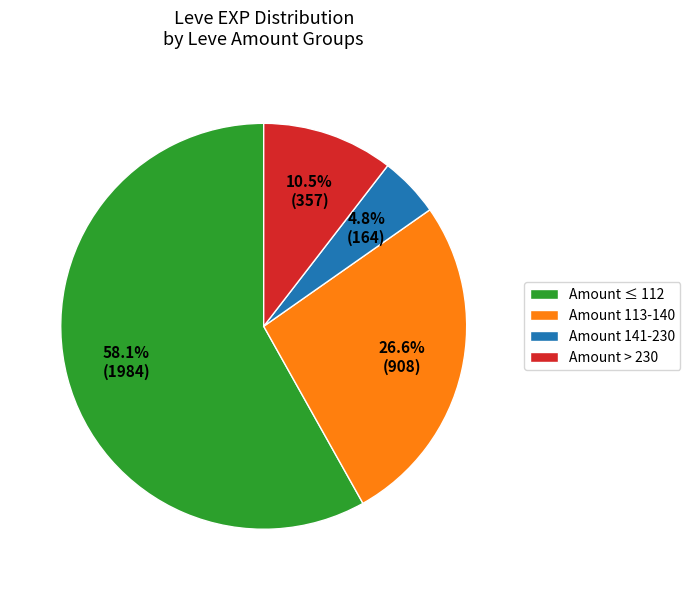

Do Amount ≤ 112 and Amount > 230 together represent more than half of the pie?

Yes